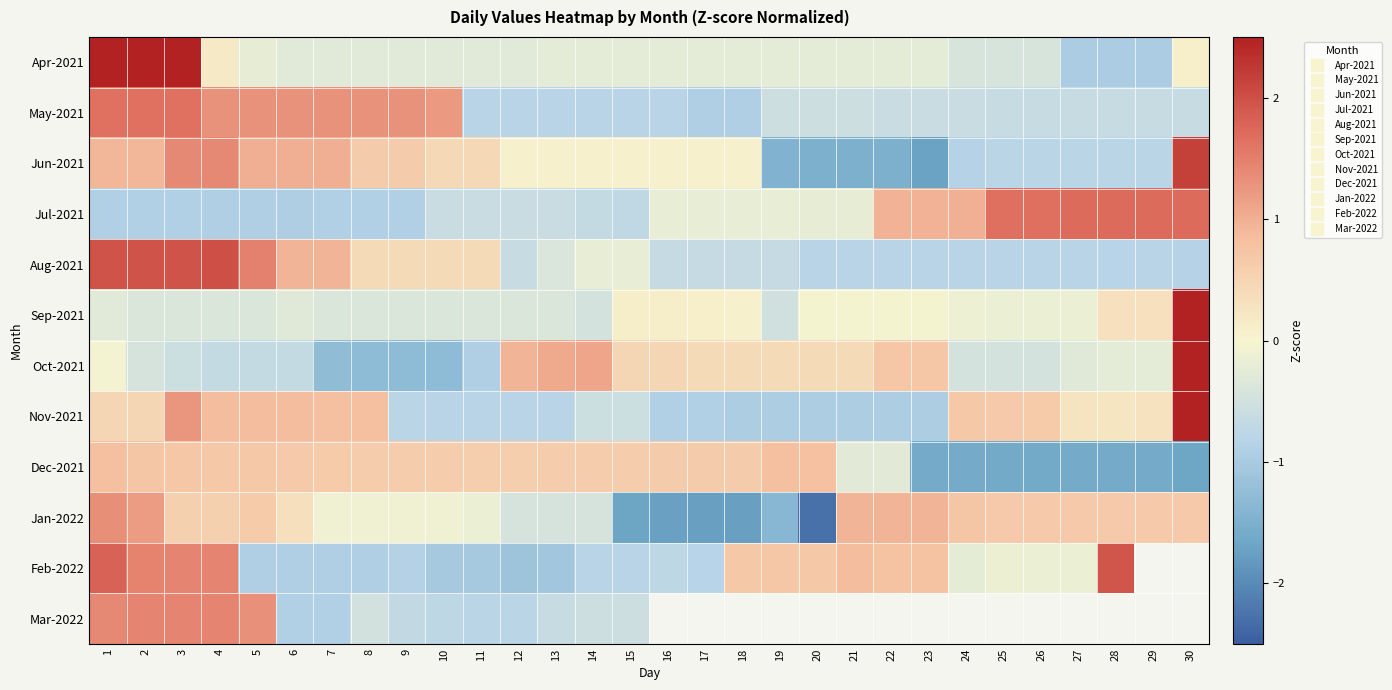

Rank the series by their maximum value, from lowest to highest.

Dec-2021, Jan-2022, Mar-2022, May-2021, Jul-2021, Feb-2022, Aug-2021, Jun-2021, Apr-2021, Nov-2021, Oct-2021, Sep-2021